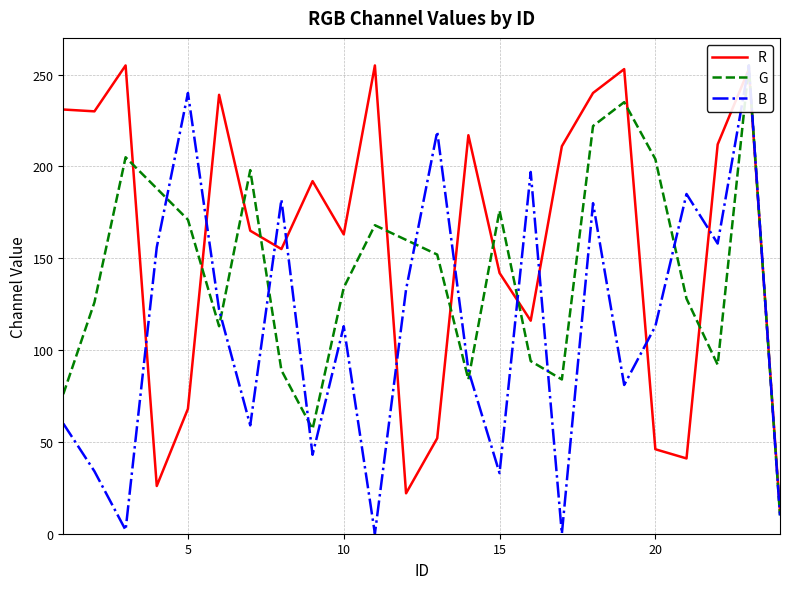

Does the chart have visible grid lines?

Yes